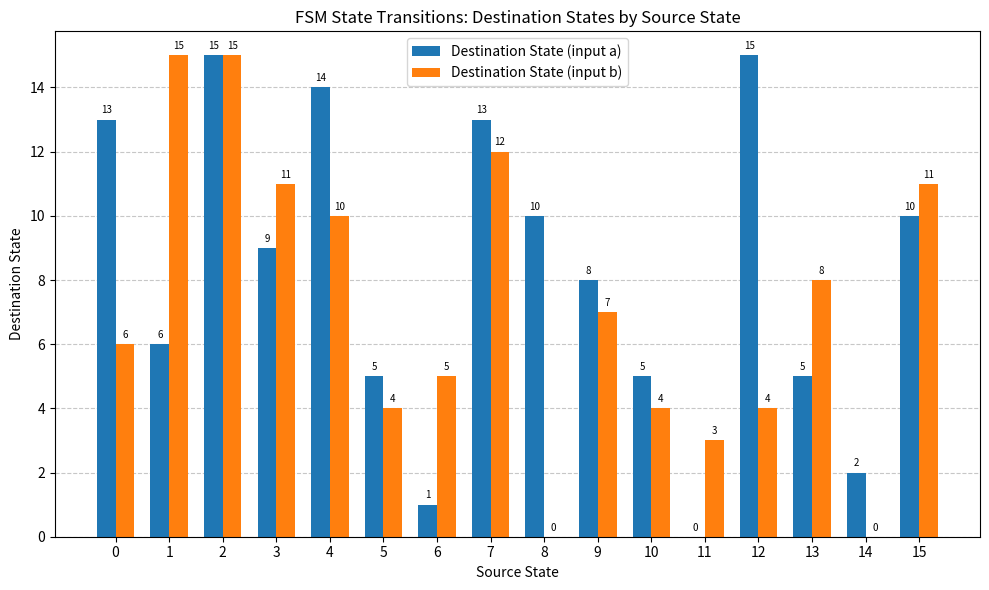

At which category is the sum across all series the highest?

2